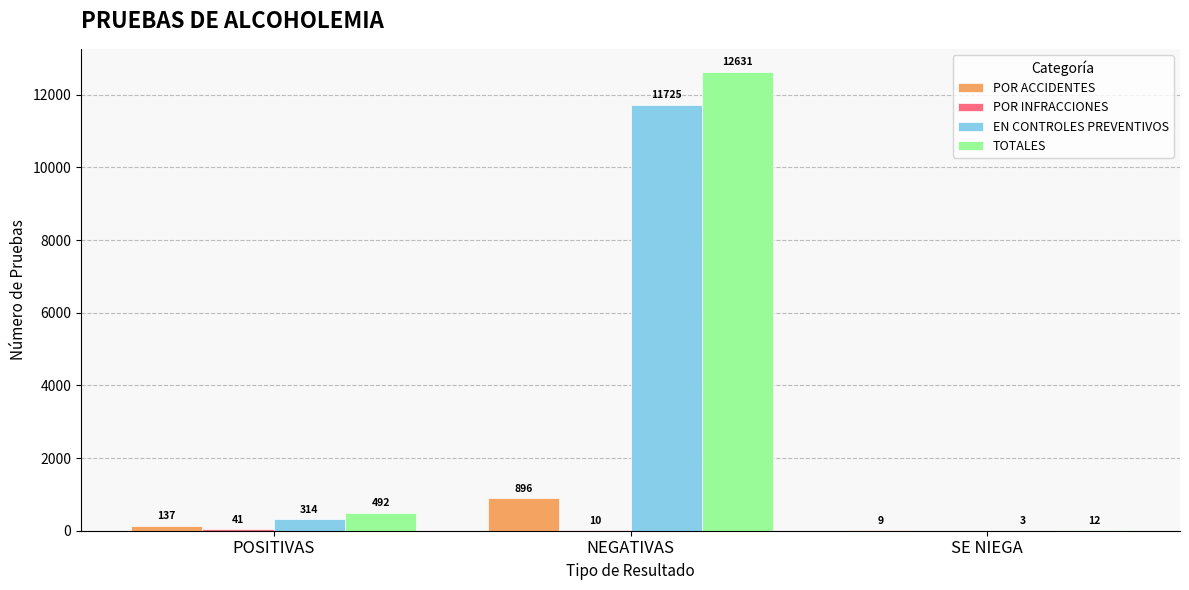

How many POR ACCIDENTES values are between 9 and 896?

3